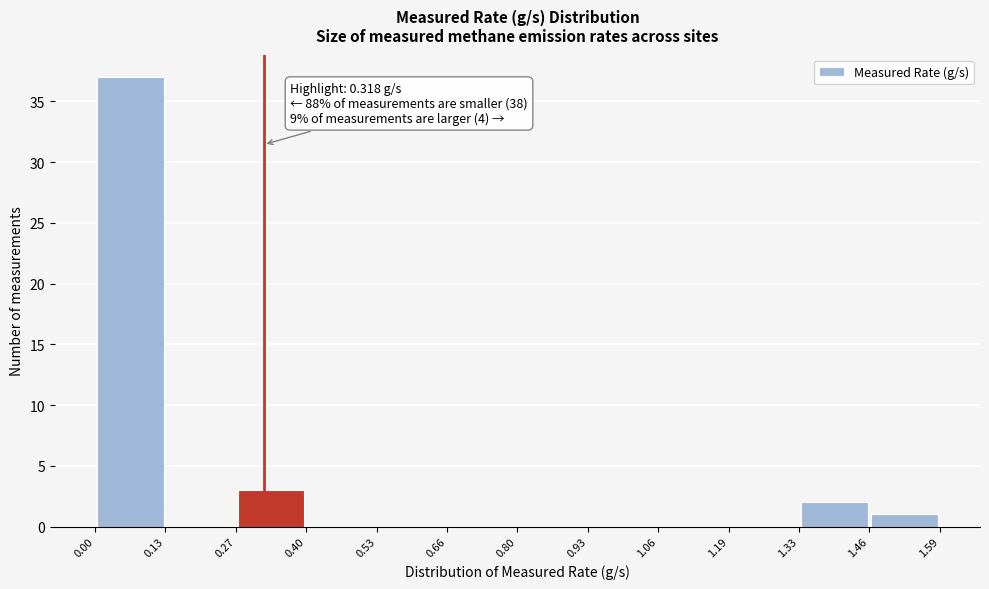

Over which range of the x-axis is the bar tallest?

0.00 to 0.13